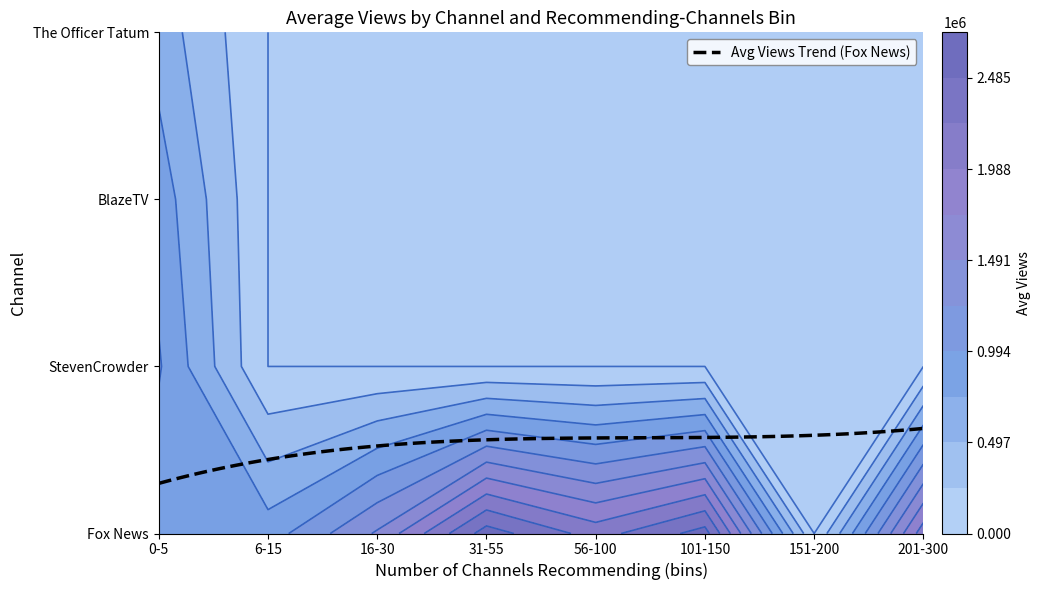

How many data points in BlazeTV are above 0?

1